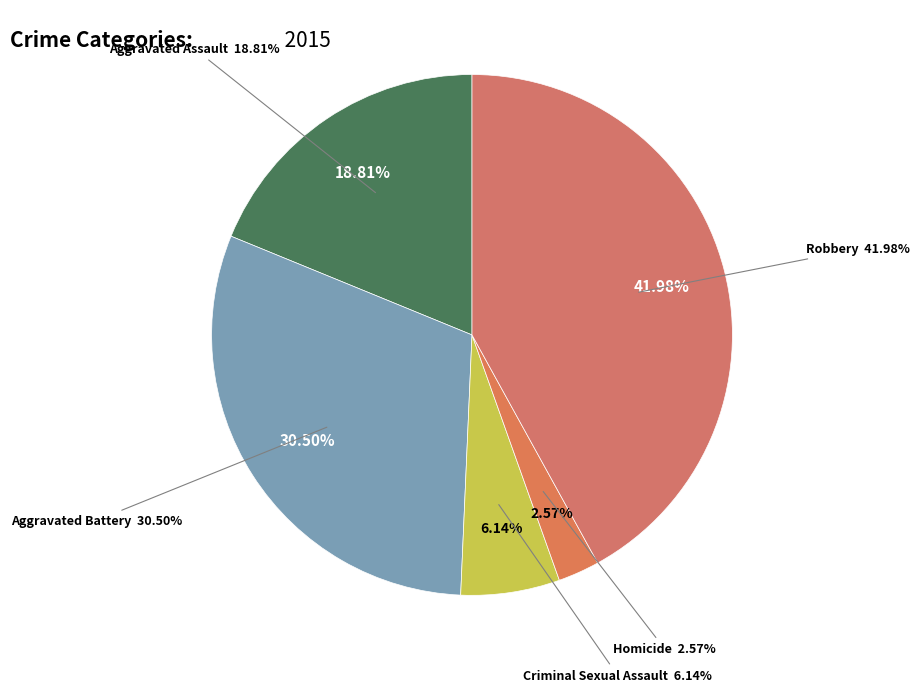

Is there any slice that represents more than half of the pie?

No